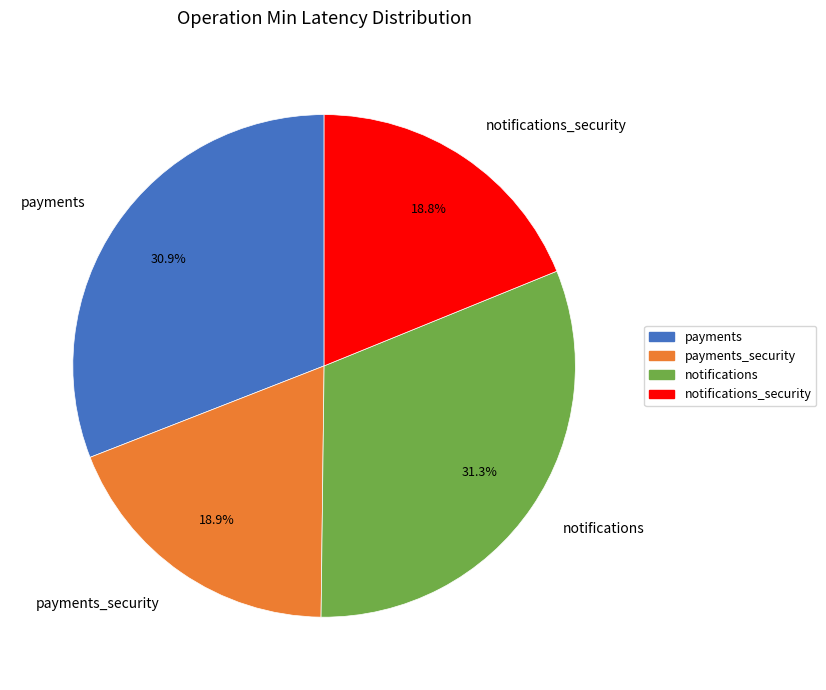

Combined, what portion of the pie is notifications and payments?

62.3%